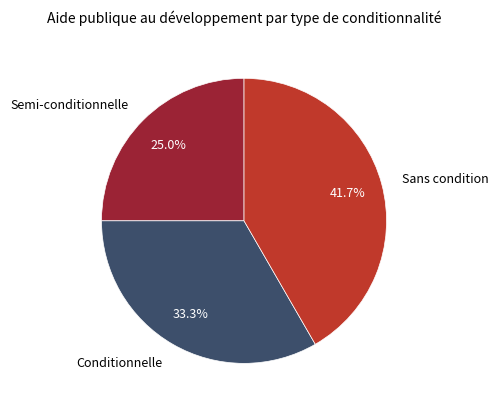

Does Conditionnelle account for over 50% of the chart?

No